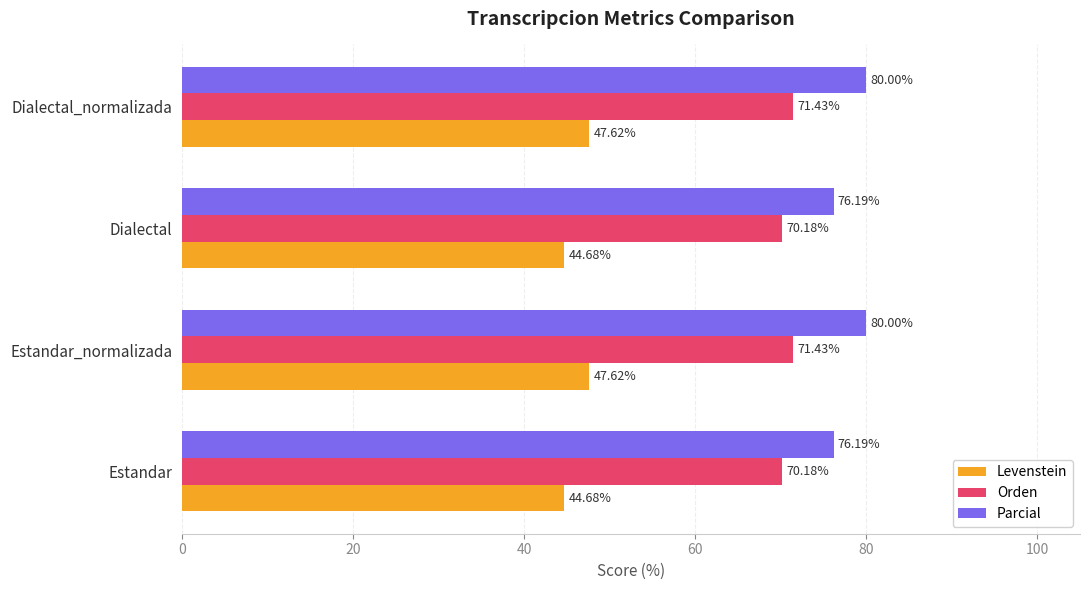

What is the average value of the Orden series?

70.8